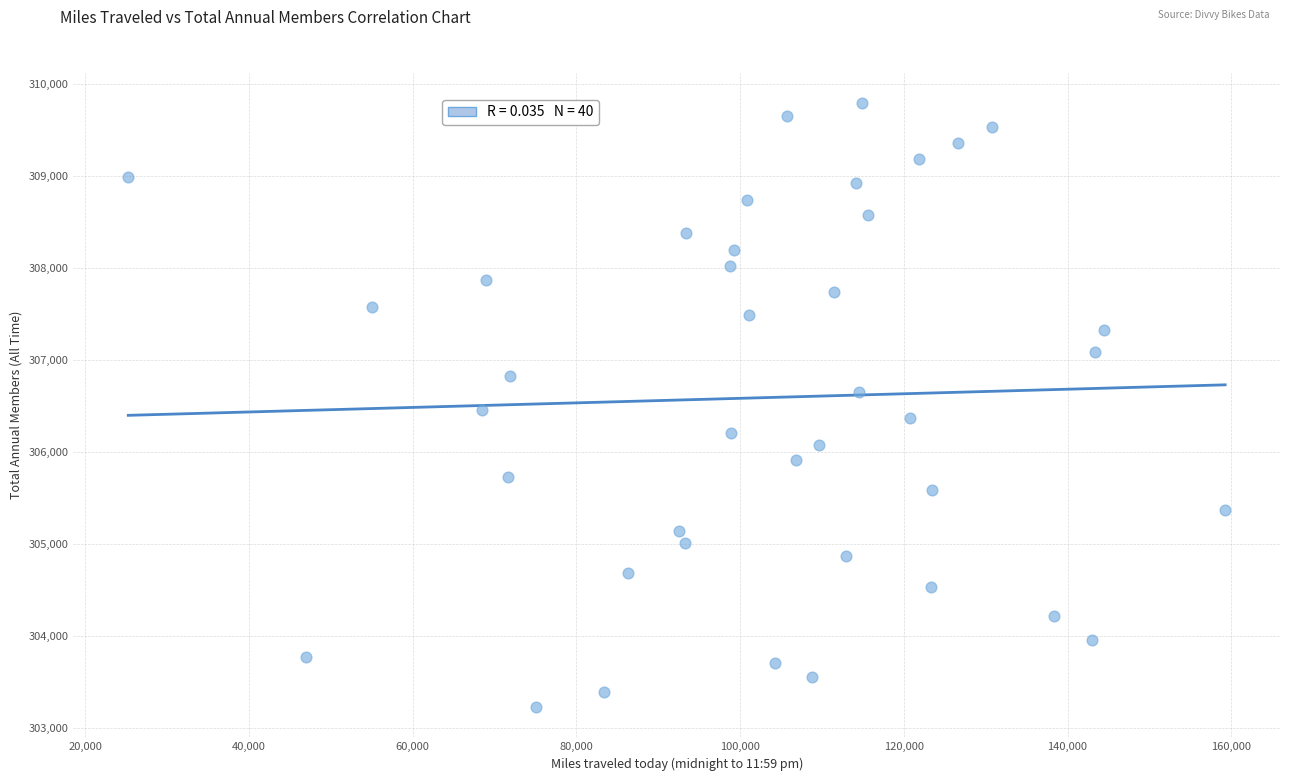

What is the range of Y values (max minus min)?

6567